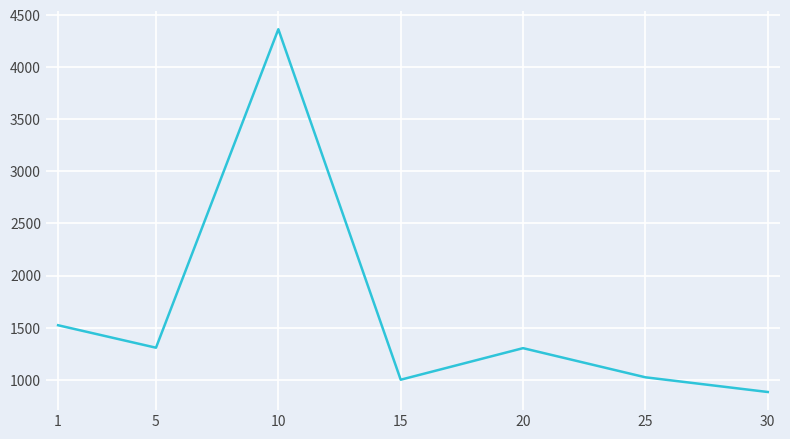

What is the change in value from 15 to 20?

+302.9